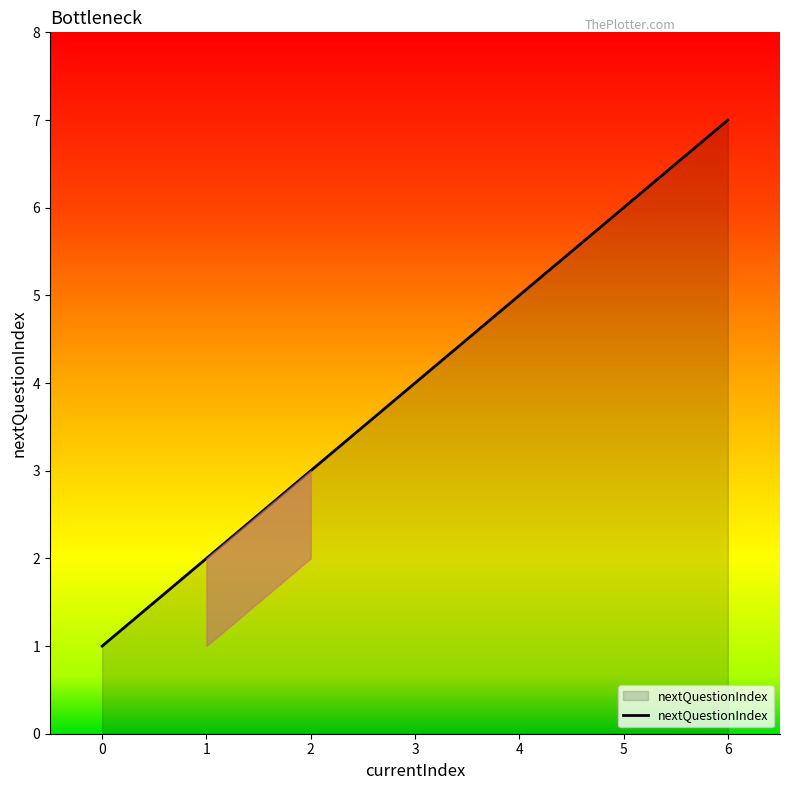

Read the value at 2.

3